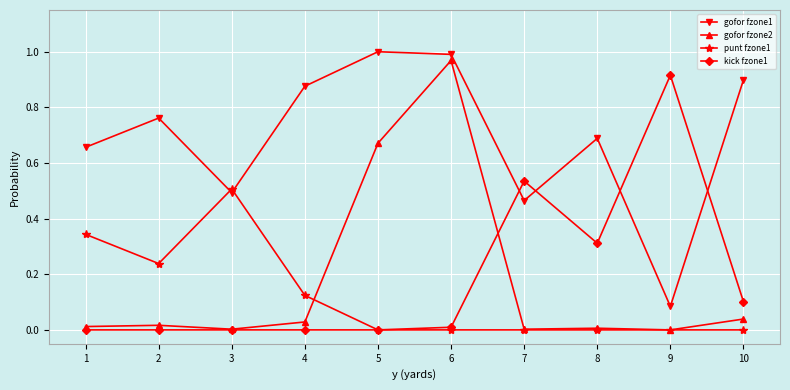

Is the value of punt fzone1 at 5 greater than the value of gofor fzone1 at 1?

No